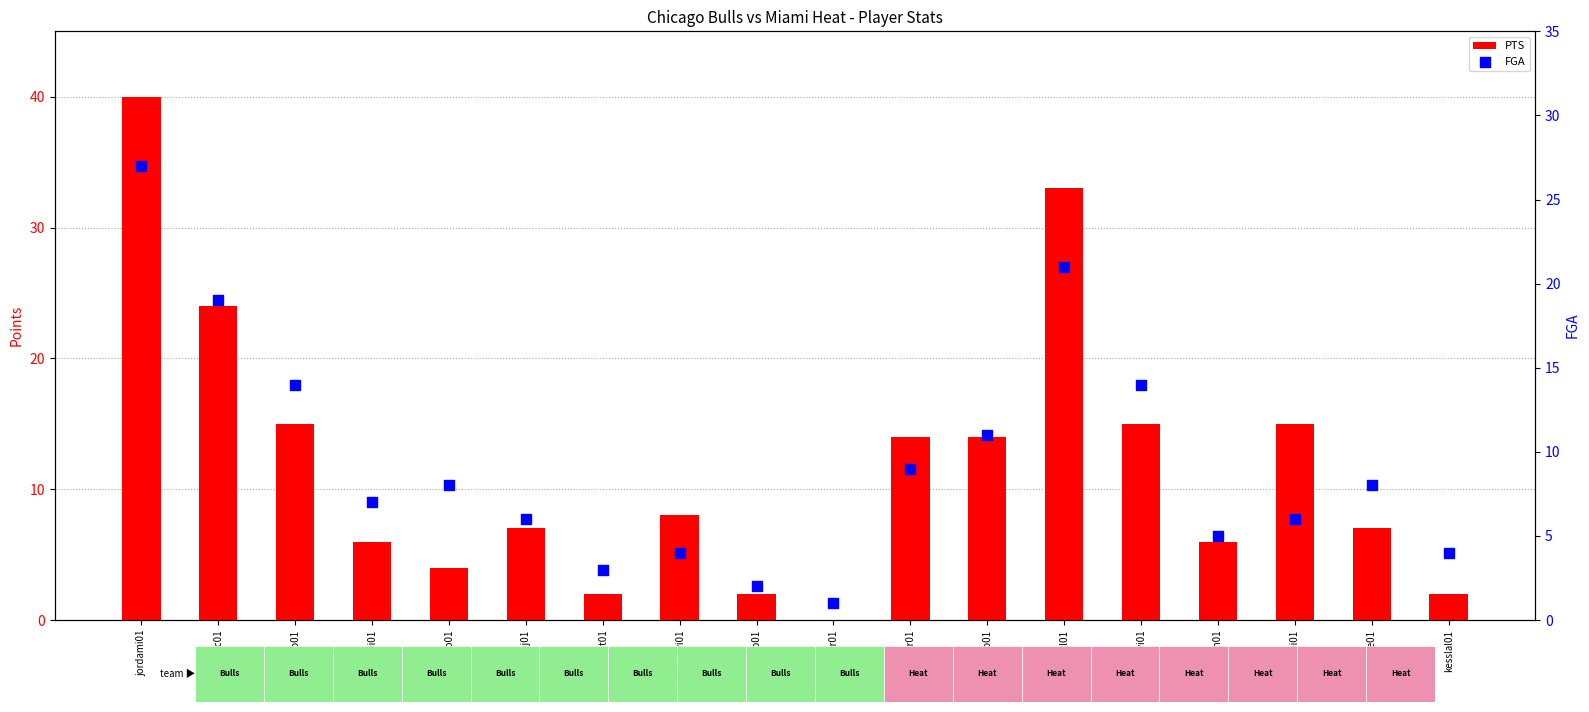

What are all the series names shown in the legend?

PTS, FGA